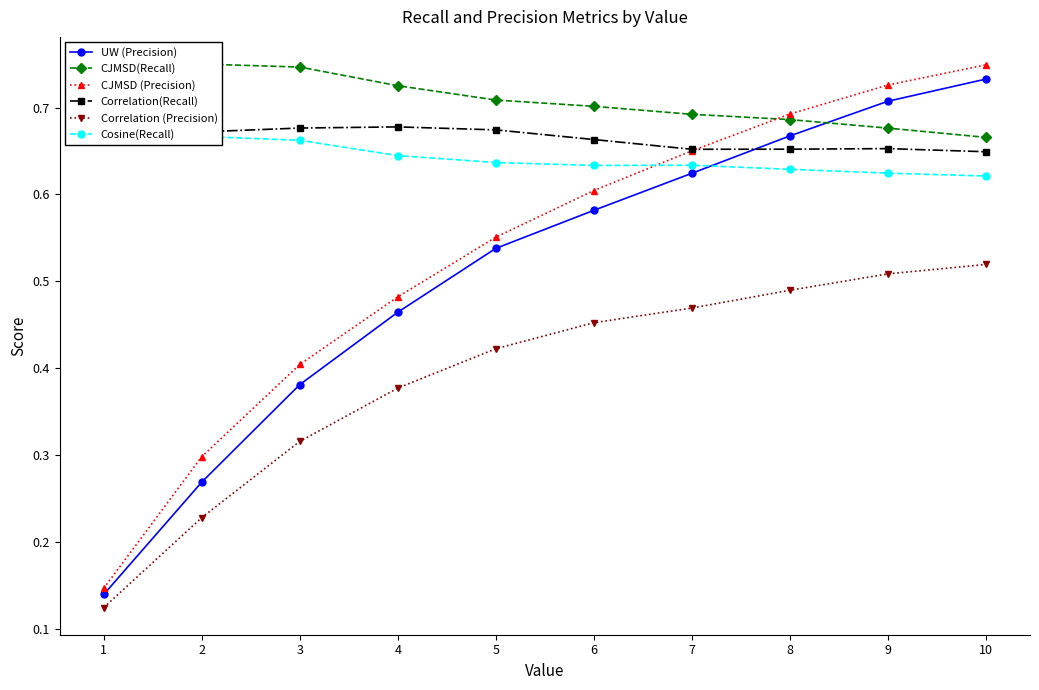

Which category has the highest value in the CJMSD(Recall) series?

2